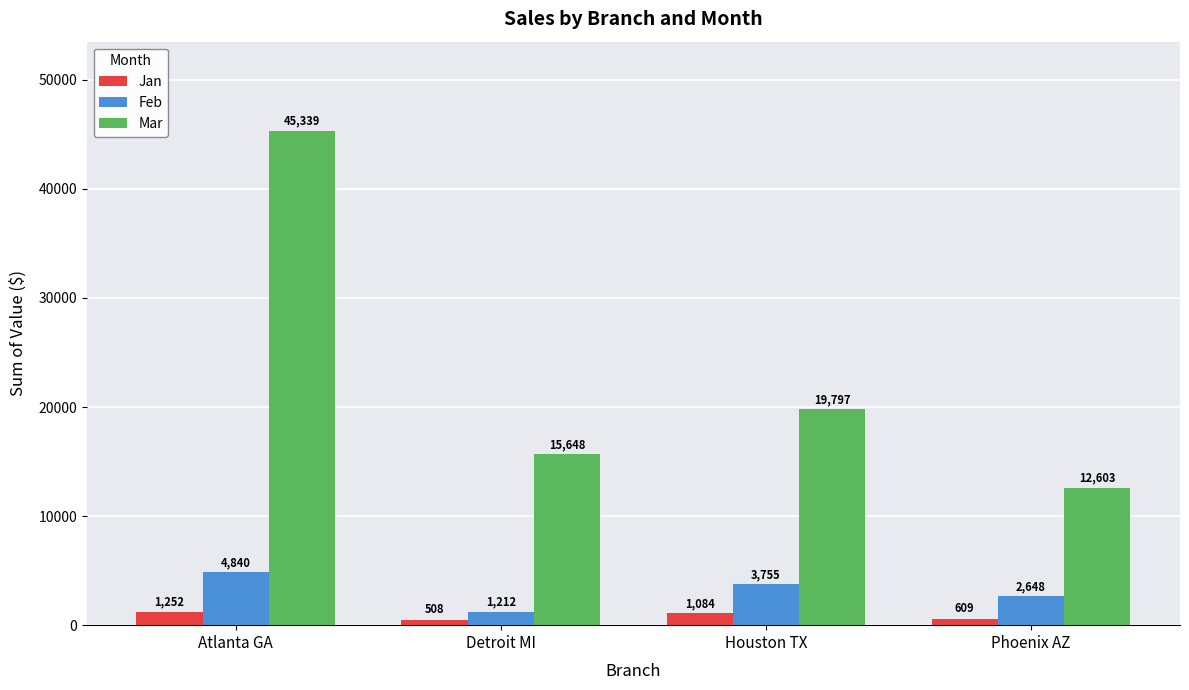

Which series has the largest range (max minus min)?

Mar